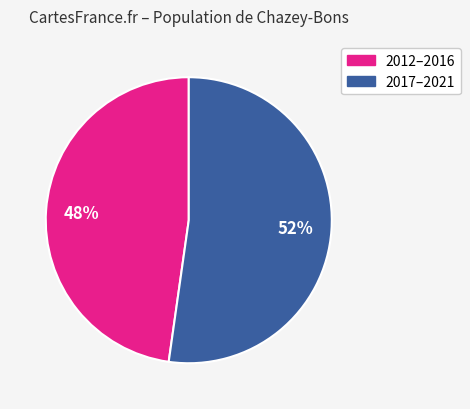

Count the number of slices in the pie.

2